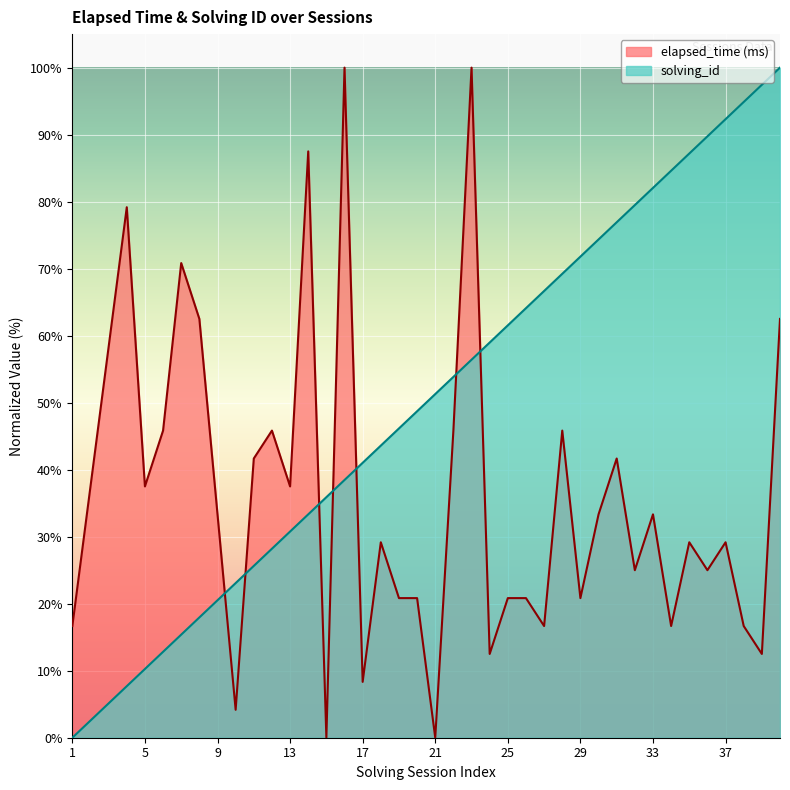

Which has a higher value, 25 or 7?

7